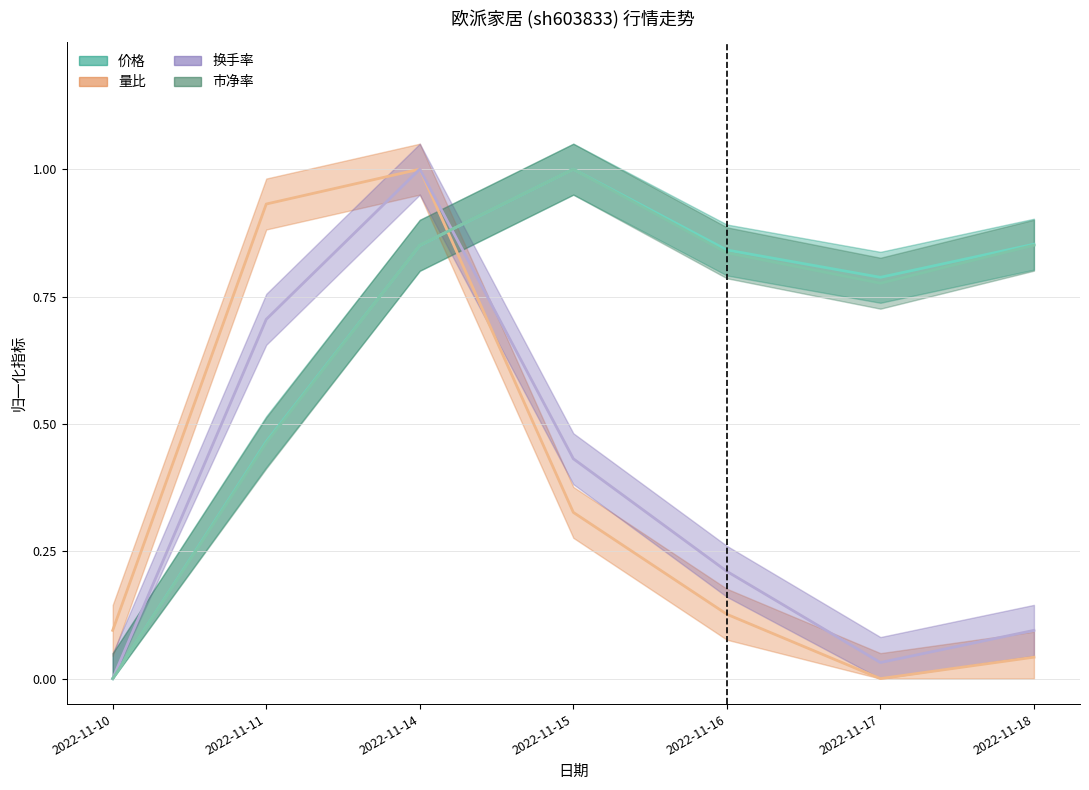

Where is the first local maximum for 换手率?

2022-11-14